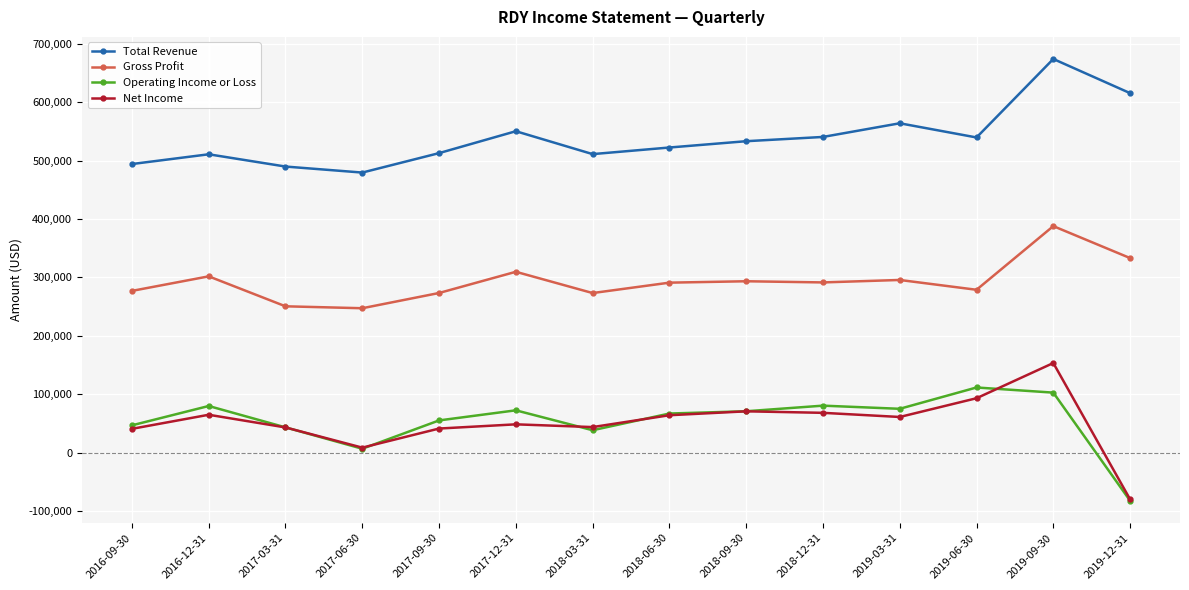

At which label does Total Revenue reach its minimum?

2017-06-30